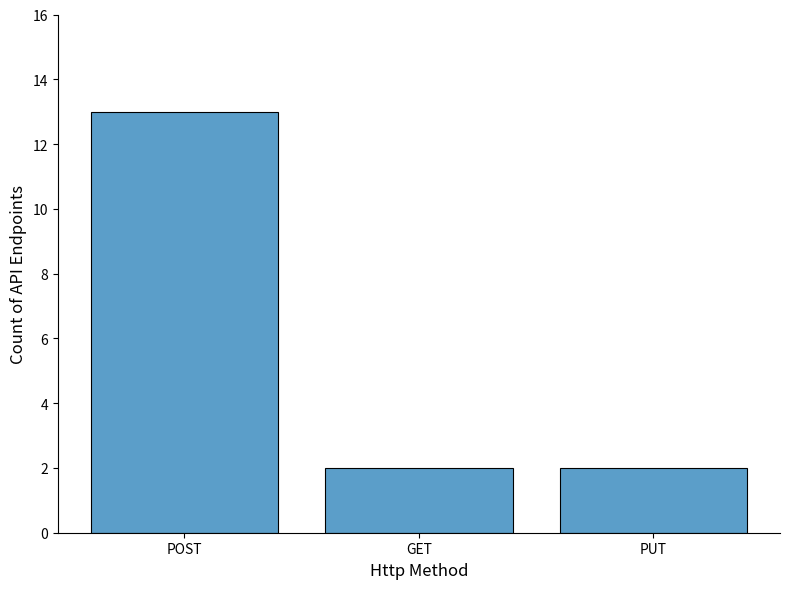

What is the sum of all values?

17